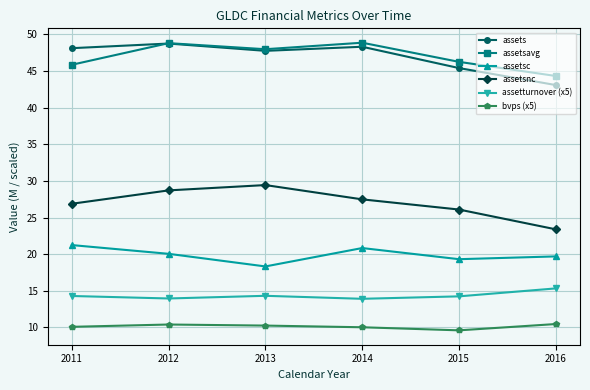

Which series has the largest range (max minus min)?

assetsnc